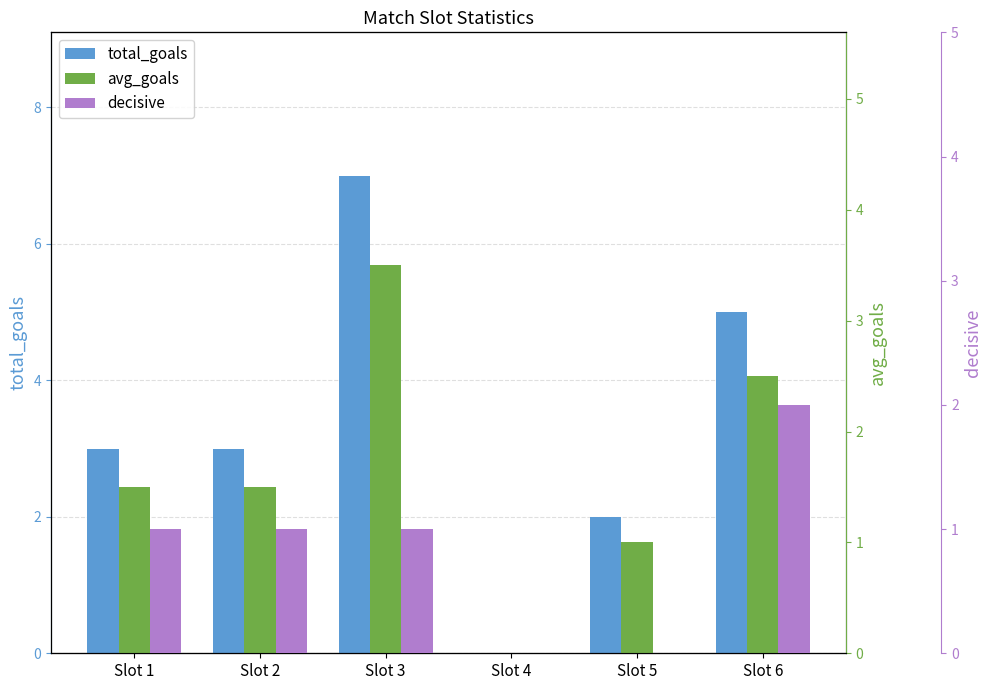

Which series changed the most between Slot 1 and Slot 5?

total_goals